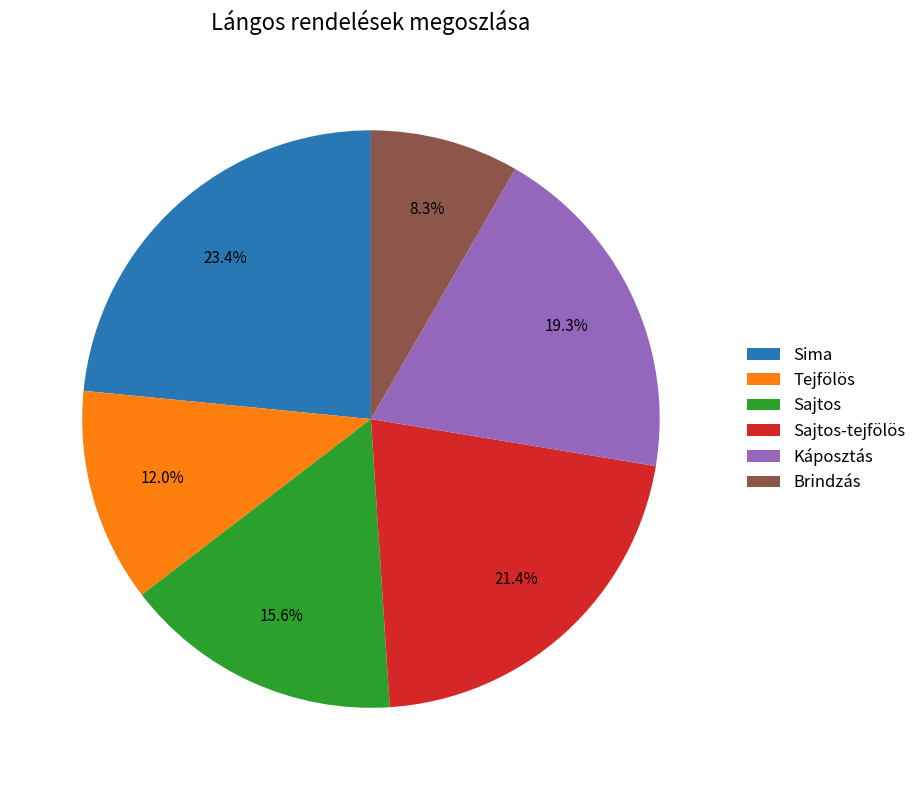

What portion of the pie excludes Sajtos?

84.4%